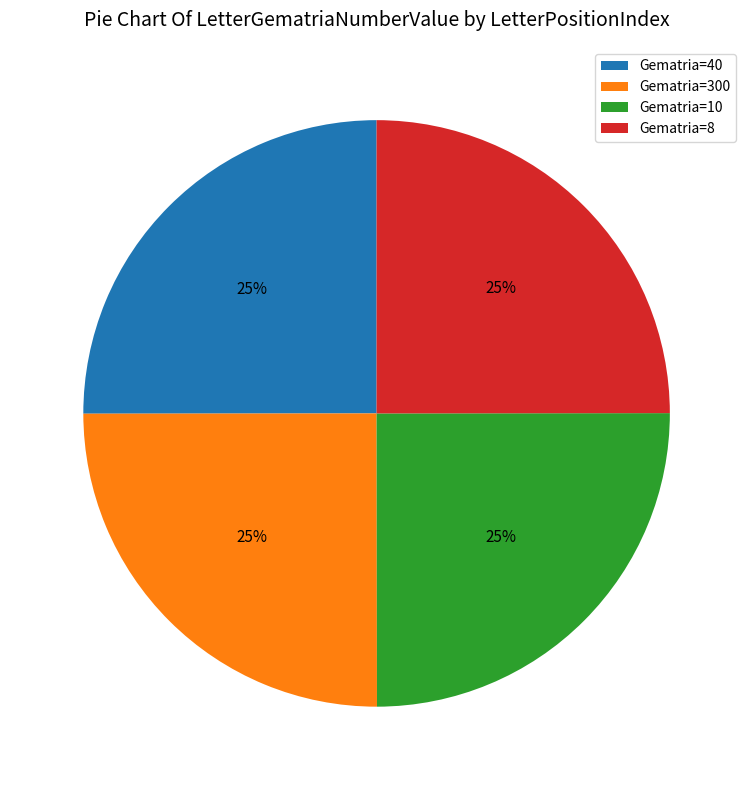

The Gematria=300 slice represents 17% of the pie. True or false?

False